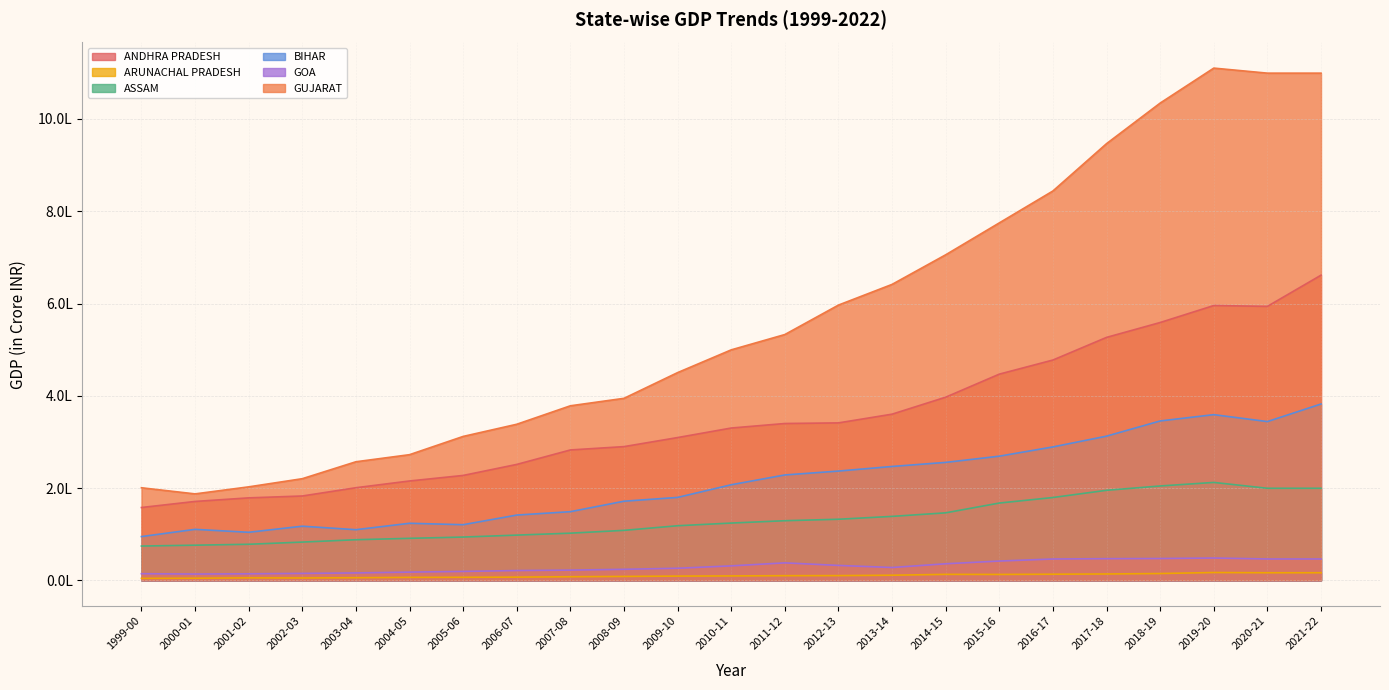

Reading left to right, extract all data points from this chart.

ANDHRA PRADESH: 157959.0	171092.9	178851.0	182922.1	200842.5	215454.7	227456.7	251347.1	282692.2	289918.1	309549.1	330209.1	339995.5	341335.2	360239.2	397063.8	446996.9	477565.5	526626.0	558861.7	595658.2	593868.9	661432.0
ARUNACHAL PRADESH: 4408.6	4732.6	5489.5	5227.4	5795.7	6543.8	6734.1	7098.1	7949.9	8603.6	9317.6	9720.2	10229.5	10398.8	11226.4	13081.6	12889.1	13396.4	13922.6	14897.1	17090.9	16588.5	16588.5
ASSAM: 74435.9	76319.5	78289.0	83032.7	88141.4	91169.0	93914.6	98155.9	102351.9	108448.4	118440.3	124268.4	129354.1	132517.6	138724.8	146425.4	167628.7	179631.9	195262.3	204627.1	212315.4	199646.2	199646.2
BIHAR: 94977.9	110614.8	104271.4	117457.1	109883.0	123786.1	120702.8	141591.9	148922.3	171625.5	179835.0	207295.2	228497.4	236932.5	246914.7	255738.8	269199.6	289264.9	312605.1	345545.5	359195.6	344183.0	382274.5
GOA: 14515.8	13778.2	14312.5	15182.9	16222.7	17958.4	19456.8	21365.1	22295.4	24046.9	26318.1	31500.3	38008.6	32452.8	27971.1	36041.7	41929.4	46370.7	47076.8	47424.5	48508.8	46421.0	46421.0
GUJARAT: 200739.9	187486.1	202722.6	220397.2	257104.4	272449.4	311996.5	338383.5	378395.7	394570.4	450323.9	499605.6	532809.5	596658.8	641488.8	705628.8	774775.2	843930.3	946511.2	1034399.0	1110178.6	1099258.6	1099258.6